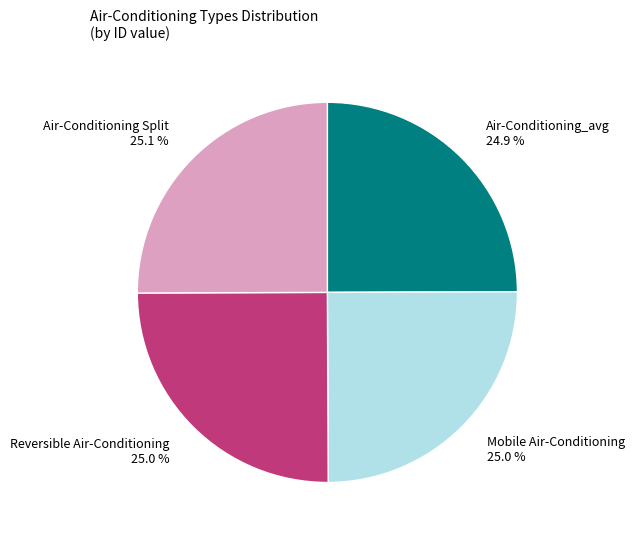

Is Air-Conditioning_avg the majority of the pie?

No